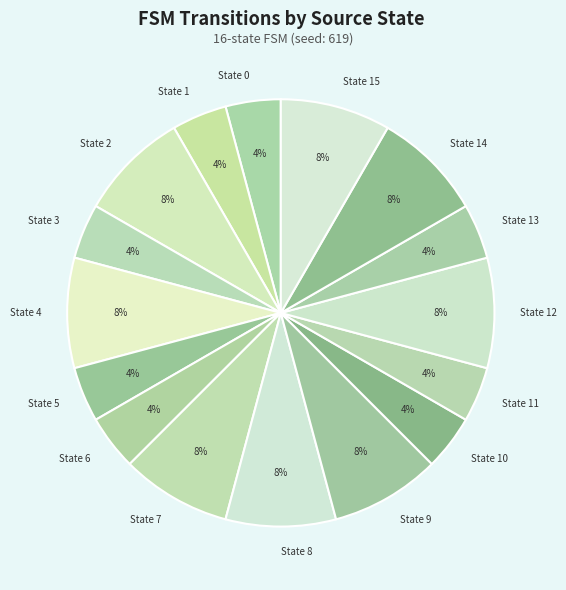

How many segments does this pie chart have?

16